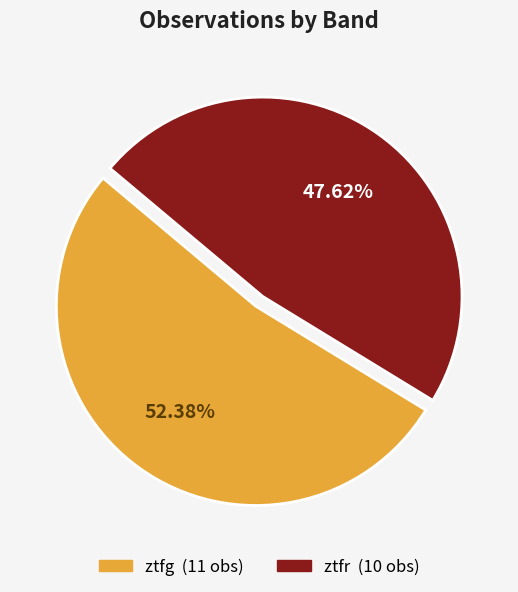

How many slices are in this pie chart?

2